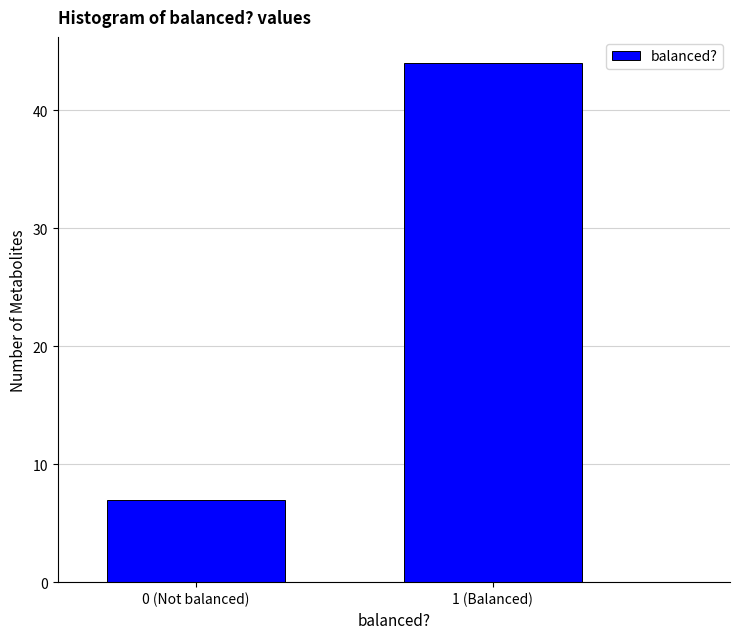

Reading left to right, list all the values displayed in this chart.

0 (Not balanced)=7	1 (Balanced)=44